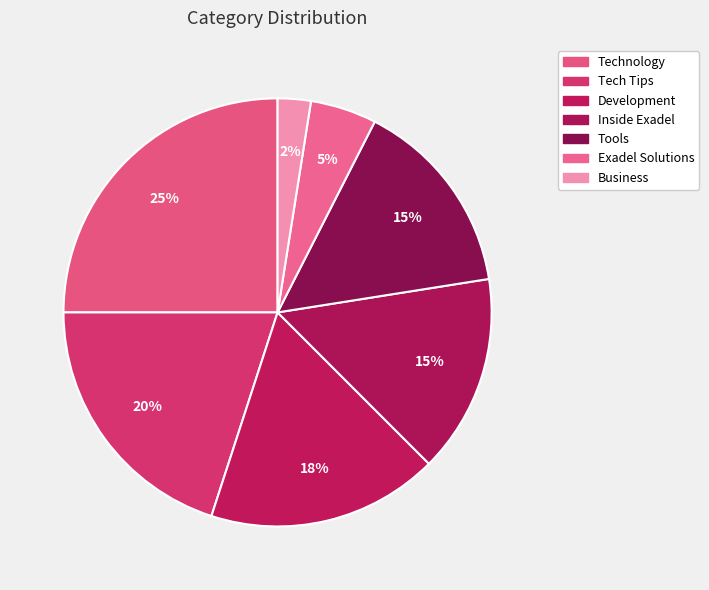

What is the largest slice in the pie chart?

Technology